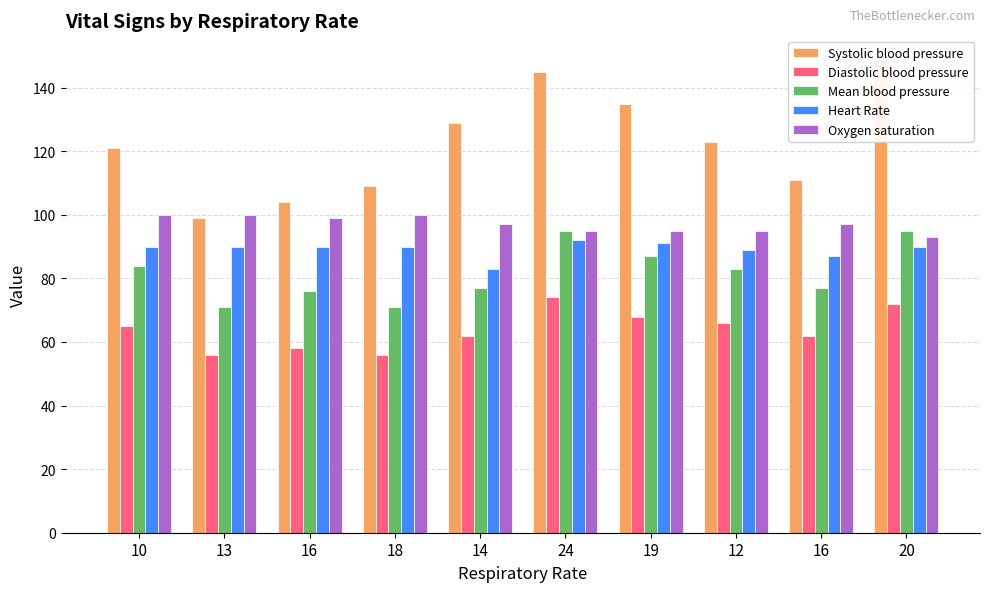

The Diastolic blood pressure series shows 32 at 13. True or false?

False